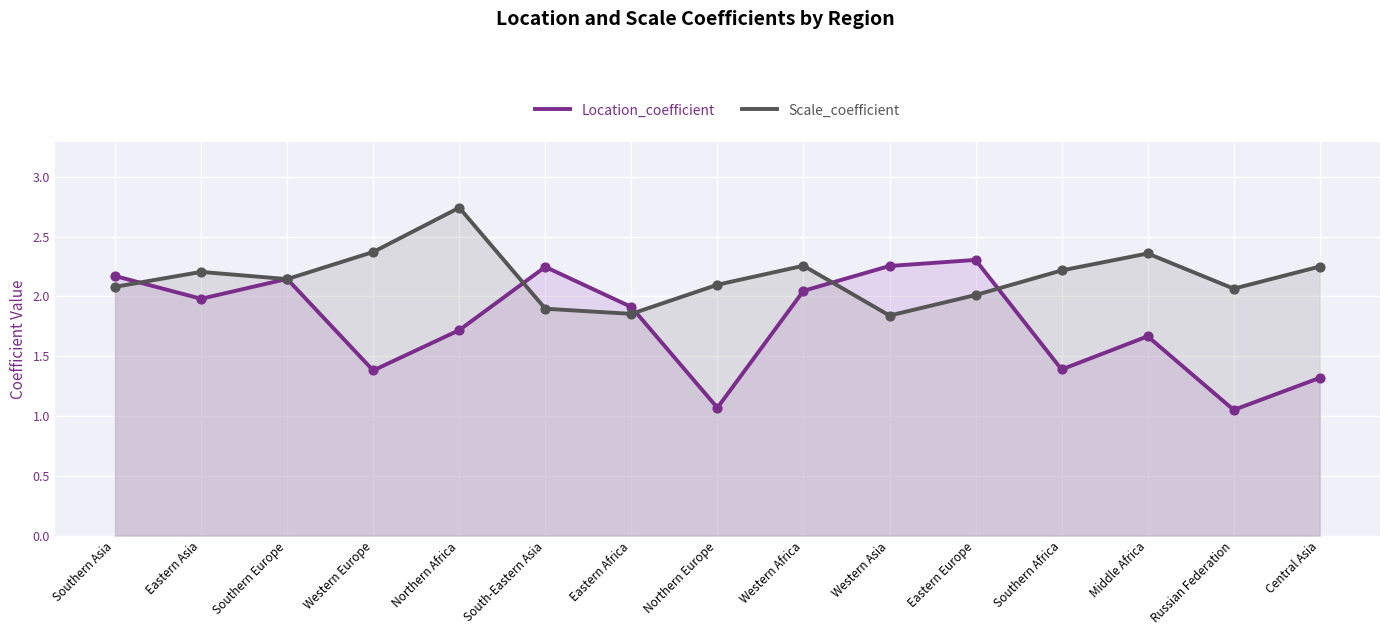

Which series contains the lowest Y value?

Location_coefficient